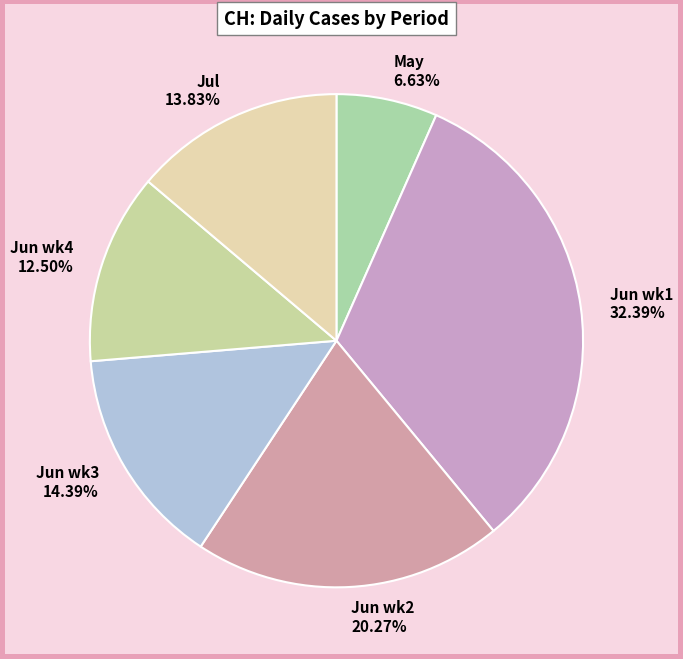

Does Jun wk2 20.27% represent more than half of the total?

No